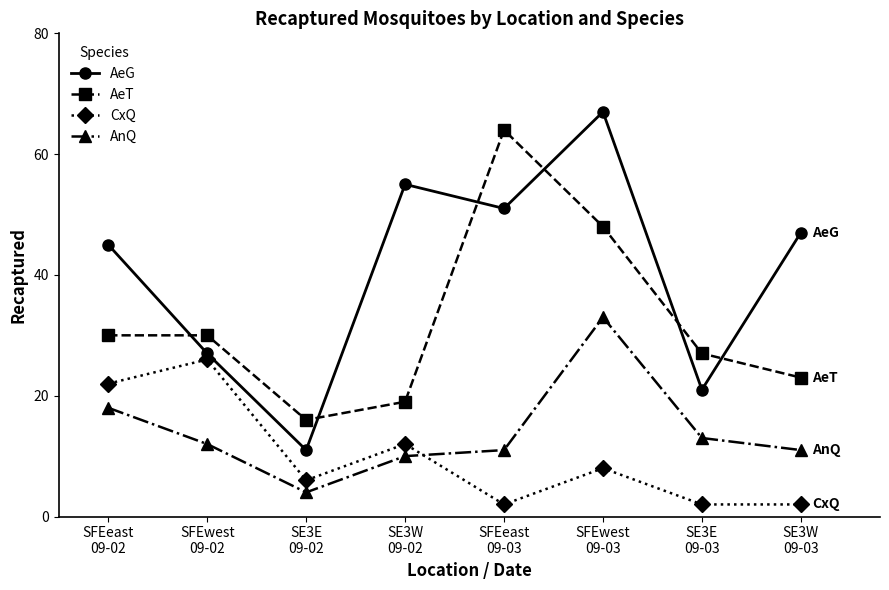

List the series in order of their peak value, lowest first.

CxQ, AnQ, AeT, AeG